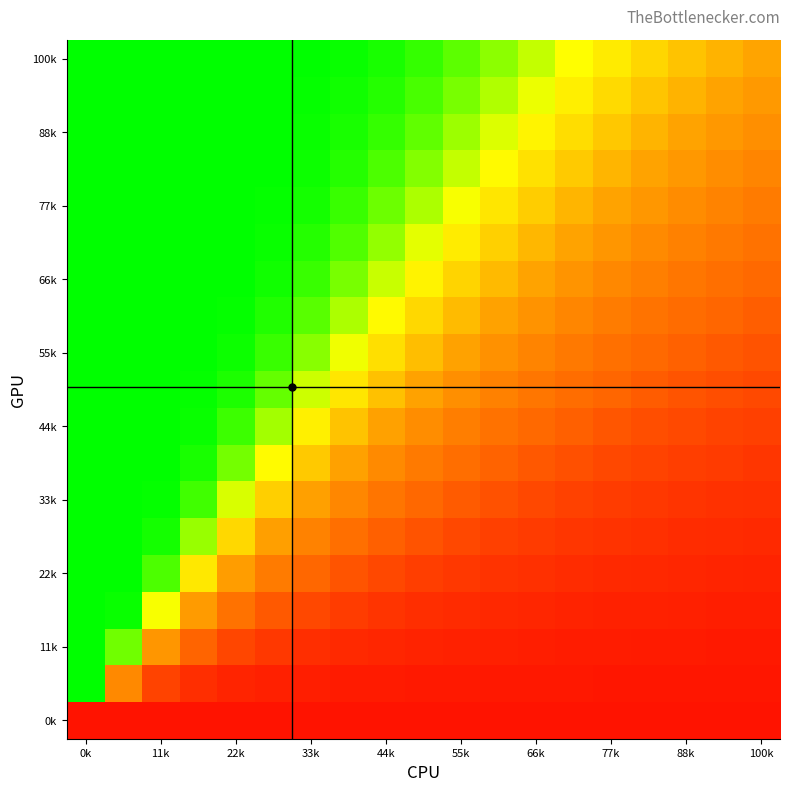

What is the minimum value shown in the chart?

-0.9